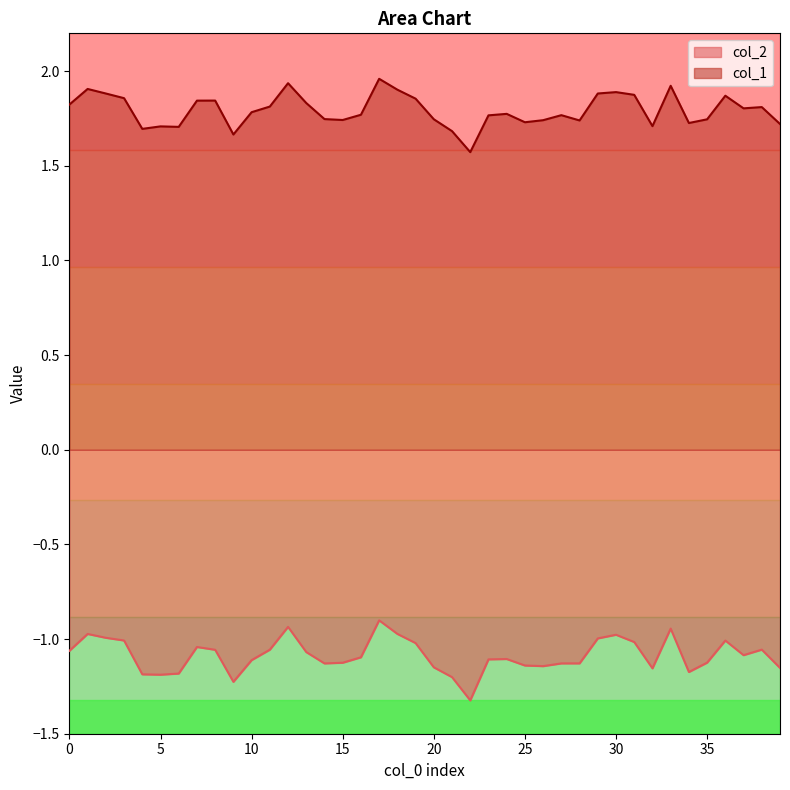

In col_2, how many points are lower than both neighbors (excluding endpoints)?

8